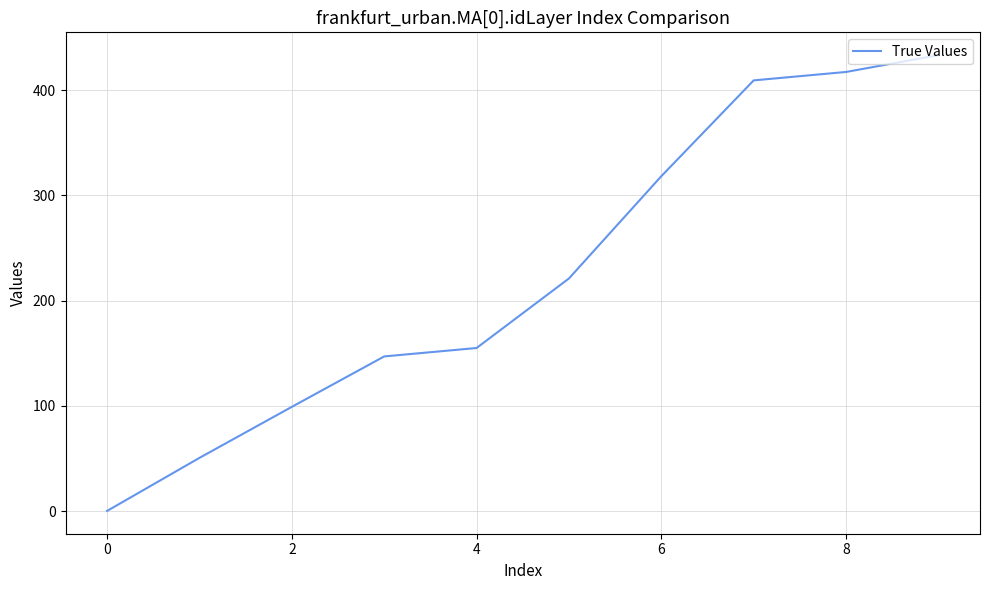

Reading left to right, list all the values displayed in this chart.

0.1	50.5	99.0	146.9	154.9	221.0	318.2	409.3	417.3	433.3